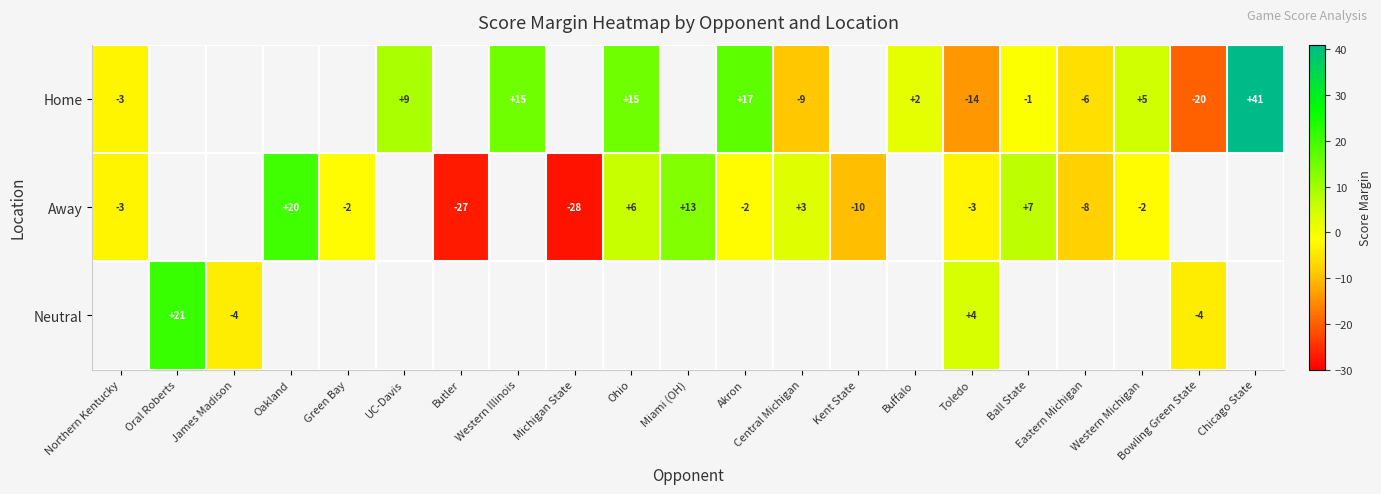

True or false: Home has a value of -14 at Toledo.

True